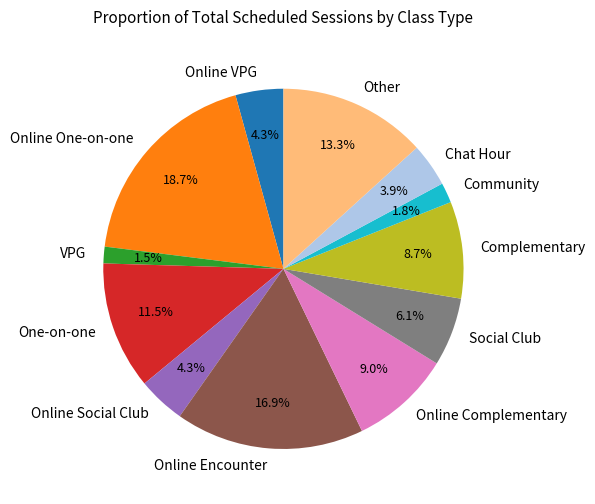

To the nearest percent, what portion does Chat Hour represent?

4%